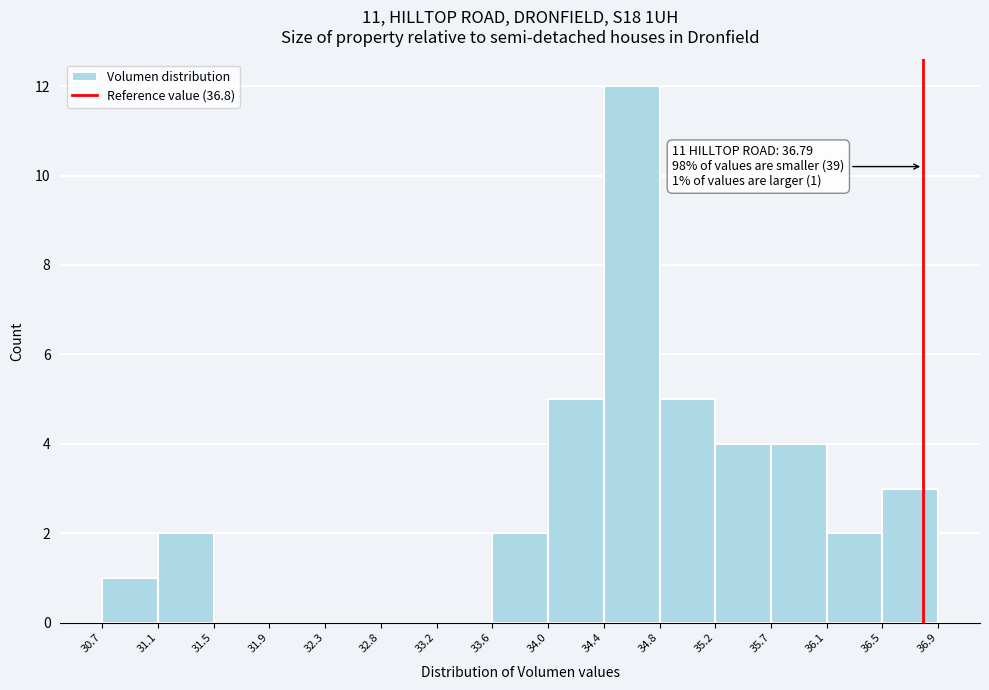

Over which range of the x-axis is the bar tallest?

34.4 to 34.8